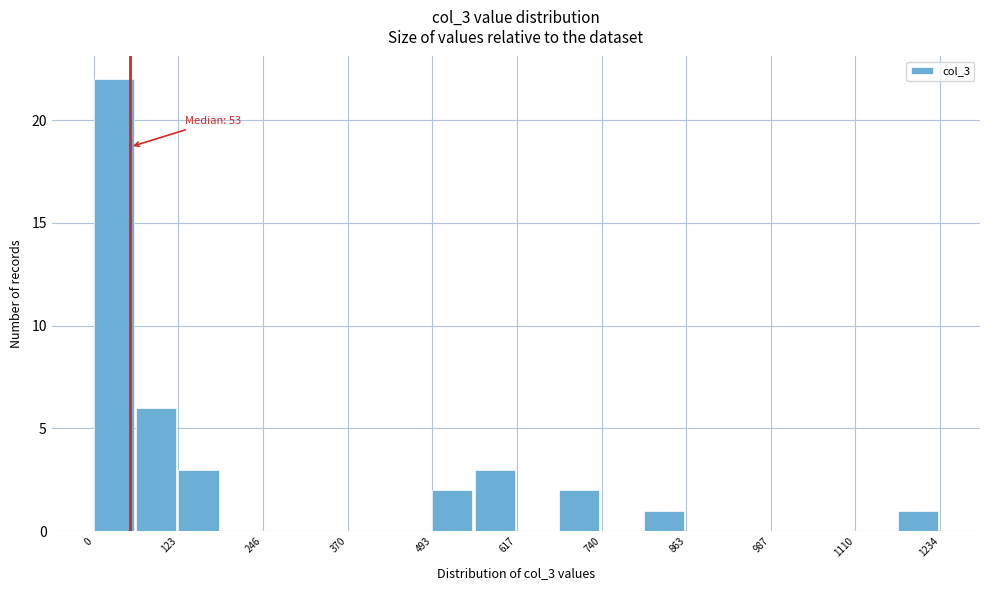

Around what value on the x-axis is the tallest bar? Give the approximate position of its centre, as read against the axis.

20